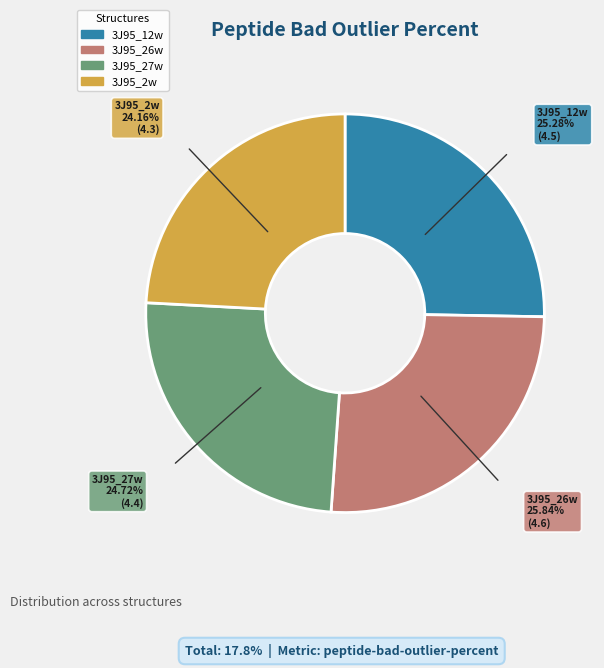

How many segments does this pie chart have?

4